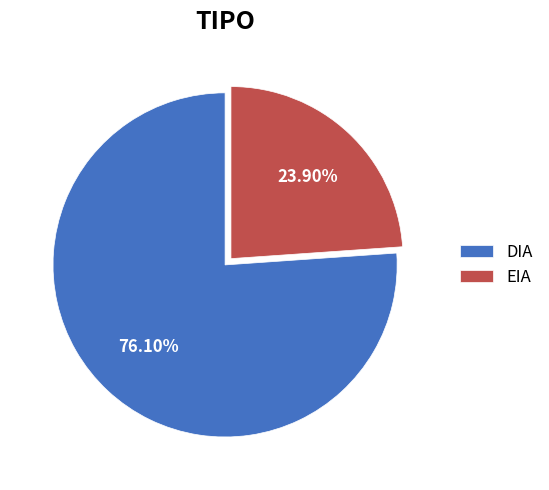

Does DIA represent more than half of the total?

Yes